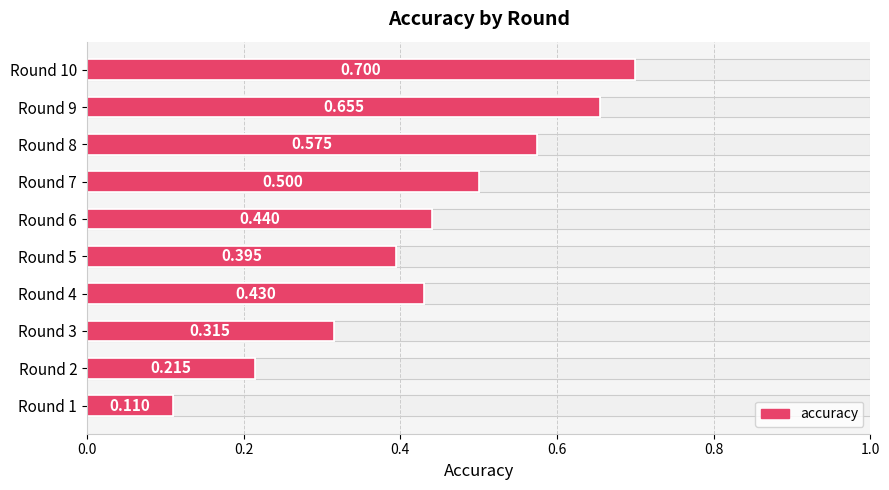

Does the chart contain stacked bars?

No